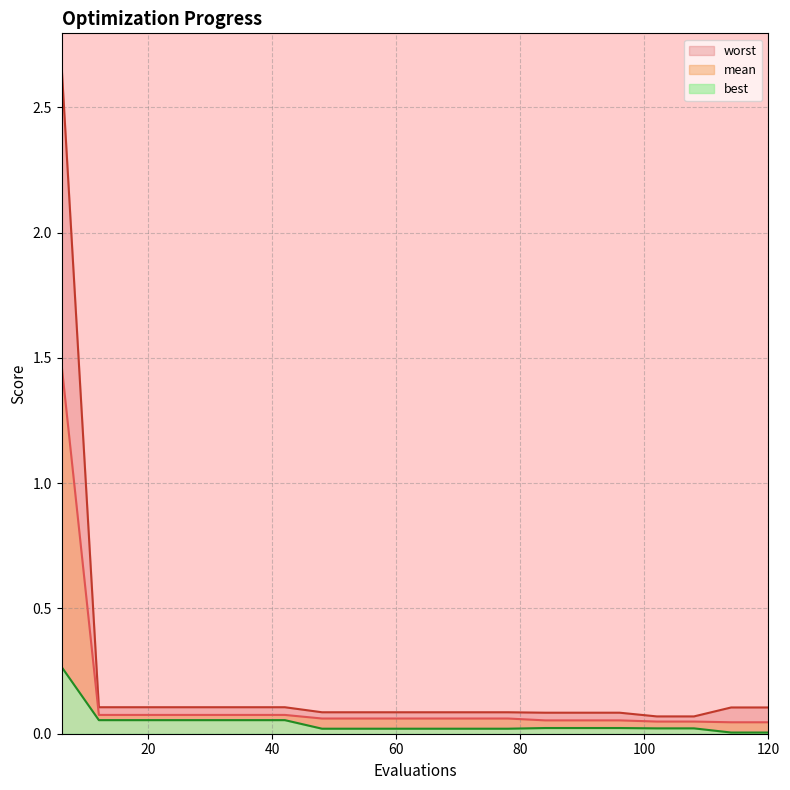

At 96, list the series in order from smallest to largest.

best, mean, worst